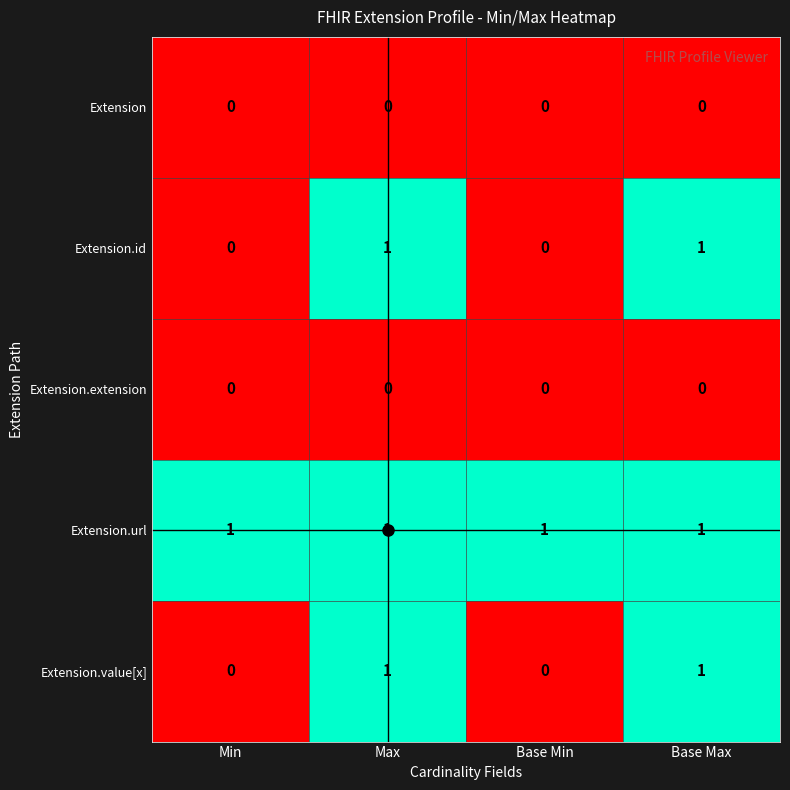

Is the value of Extension.id at Max greater than the value of Extension.extension at Base Min?

Yes